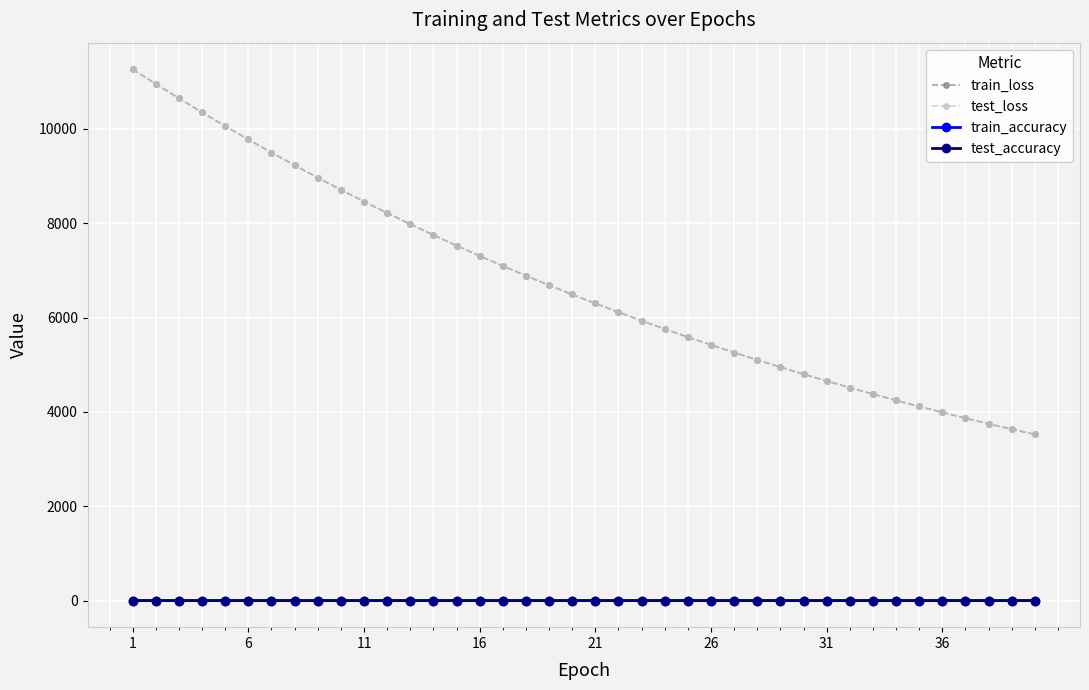

Is this an area chart (filled region under the line)?

No